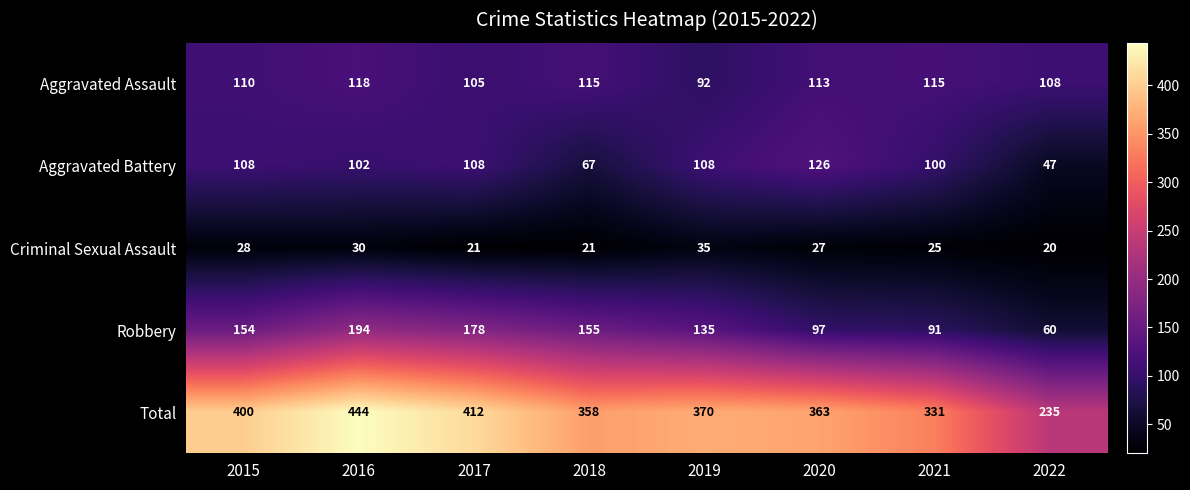

What value does the Criminal Sexual Assault series have at 2017?

21